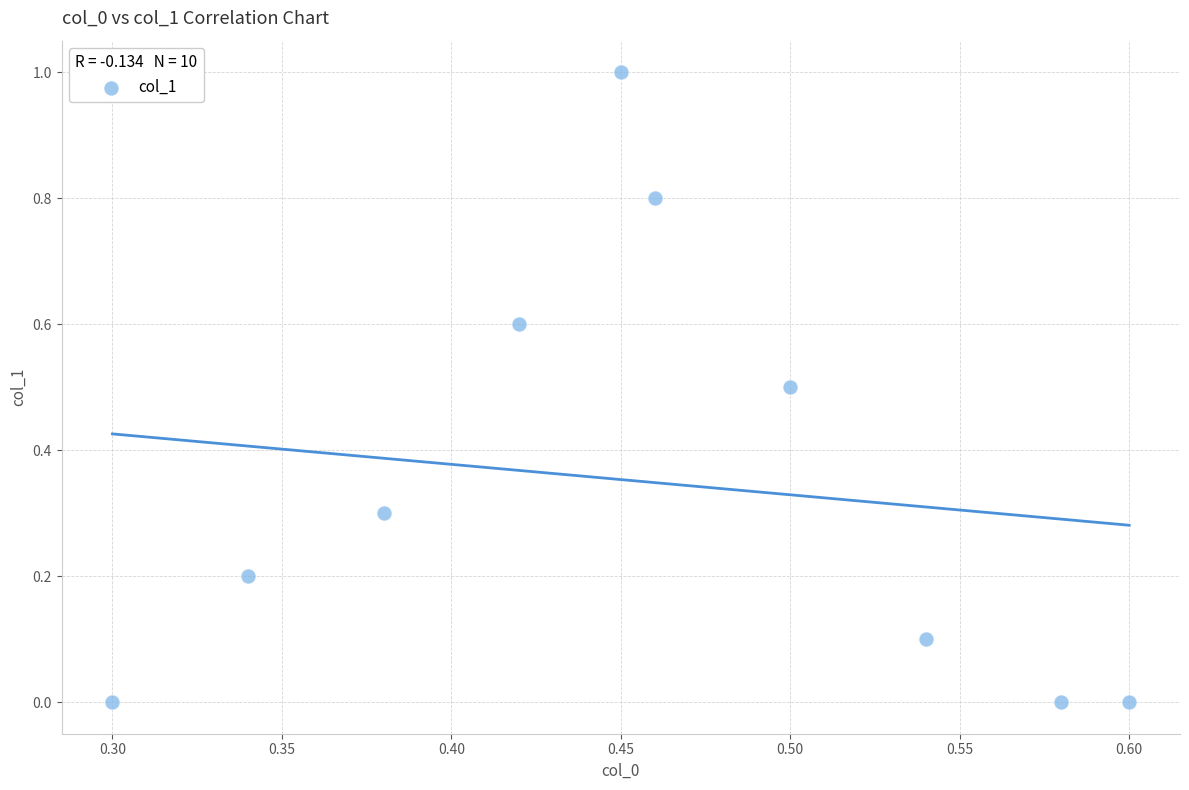

What is the average X value?

0.5